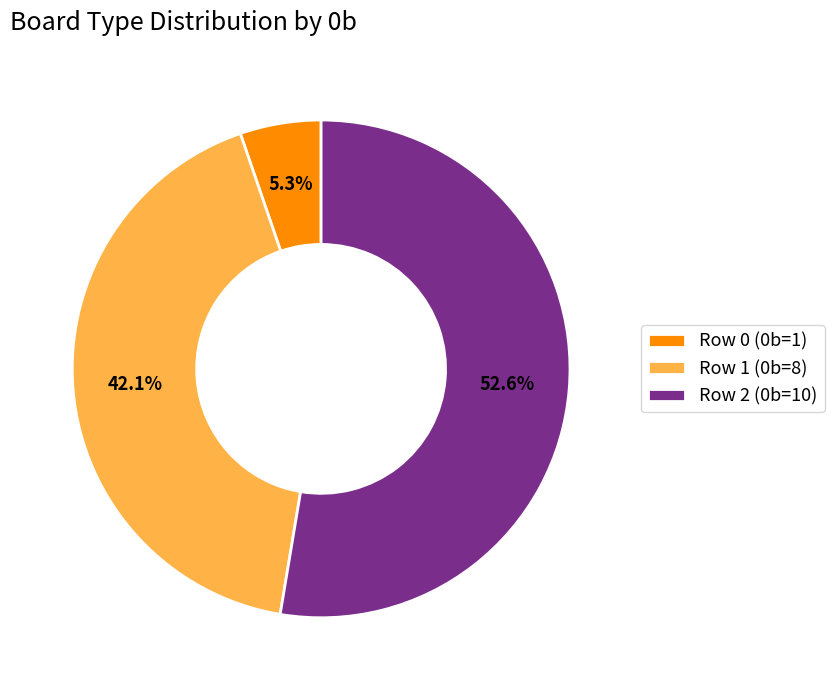

Between Row 0 (0b=1) and Row 2 (0b=10), which is larger?

Row 2 (0b=10)